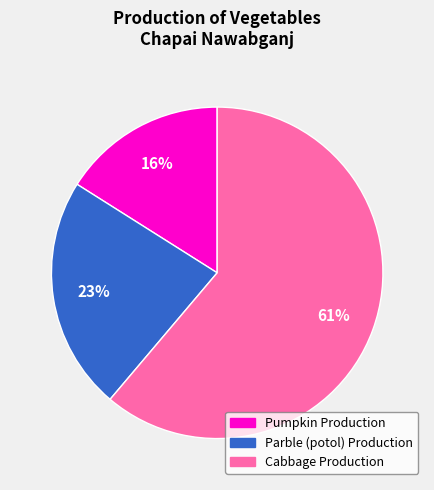

How many slices are in this pie chart?

3